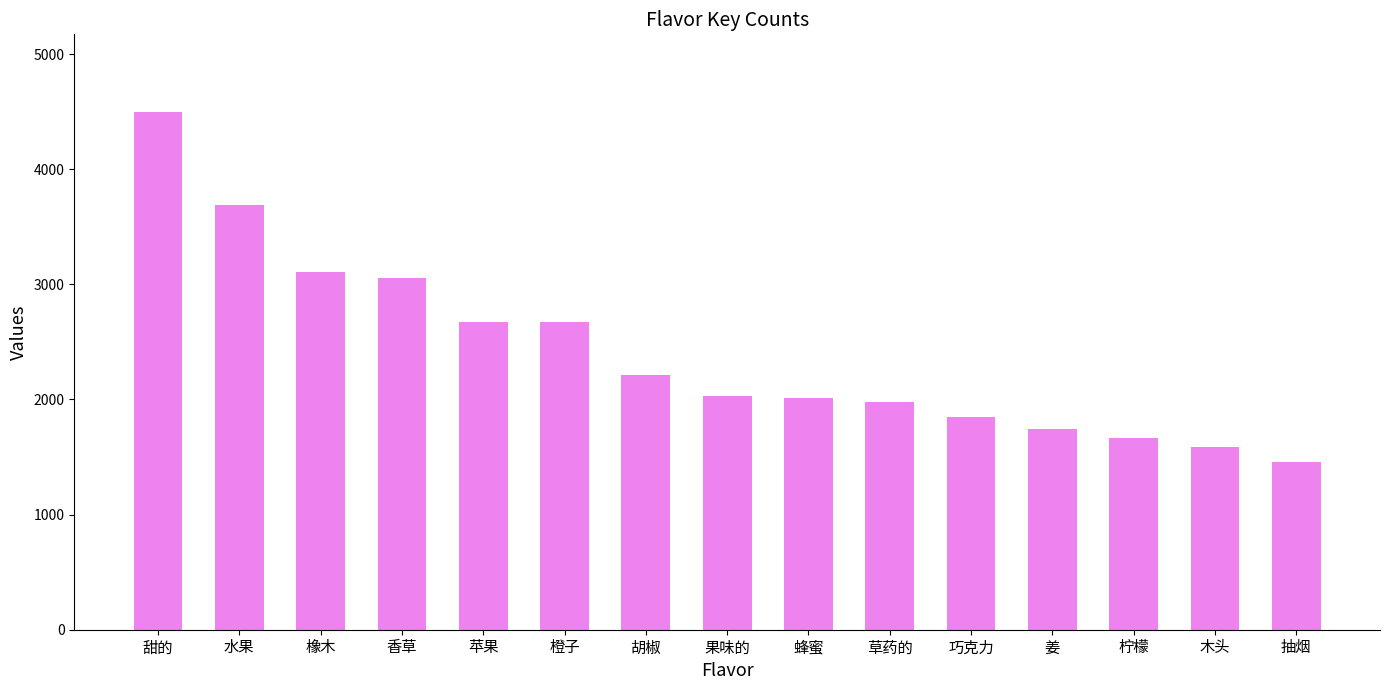

What is the smallest value displayed?

1456